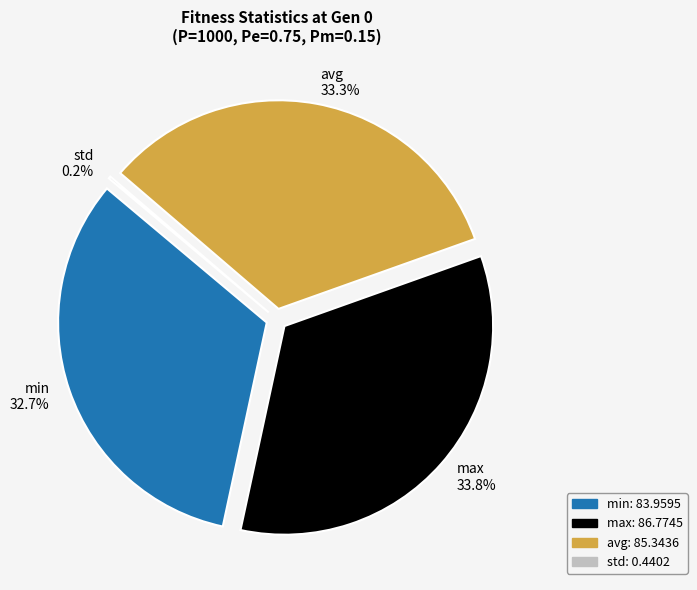

Does min represent more than half of the total?

No